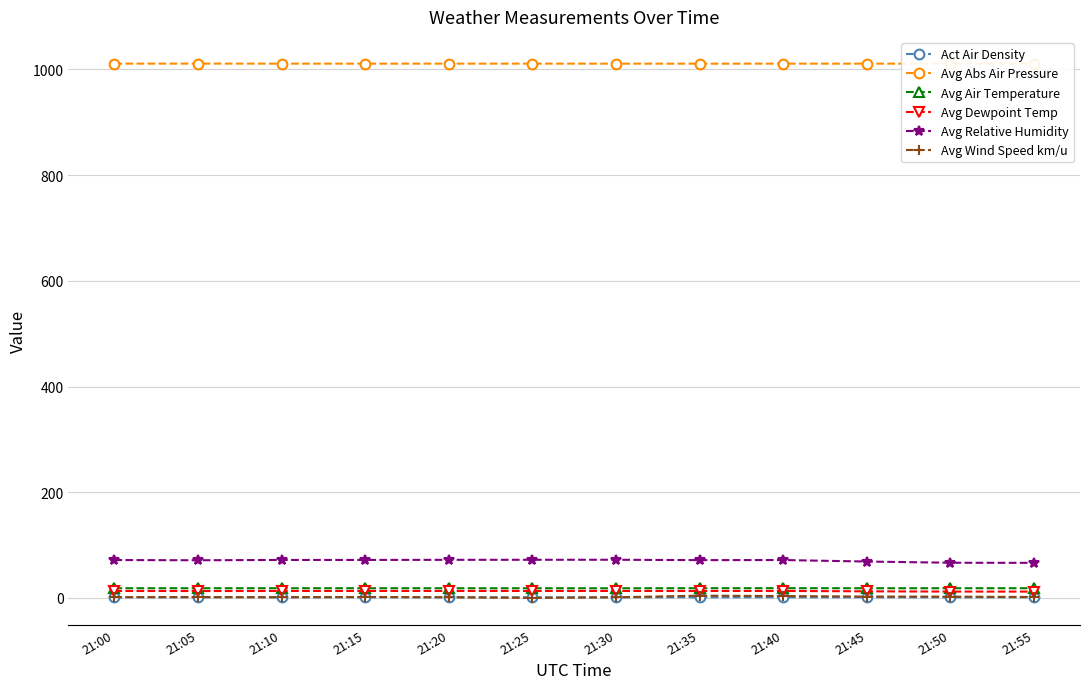

True or false: Act Air Density and Avg Dewpoint Temp cross at least once.

False